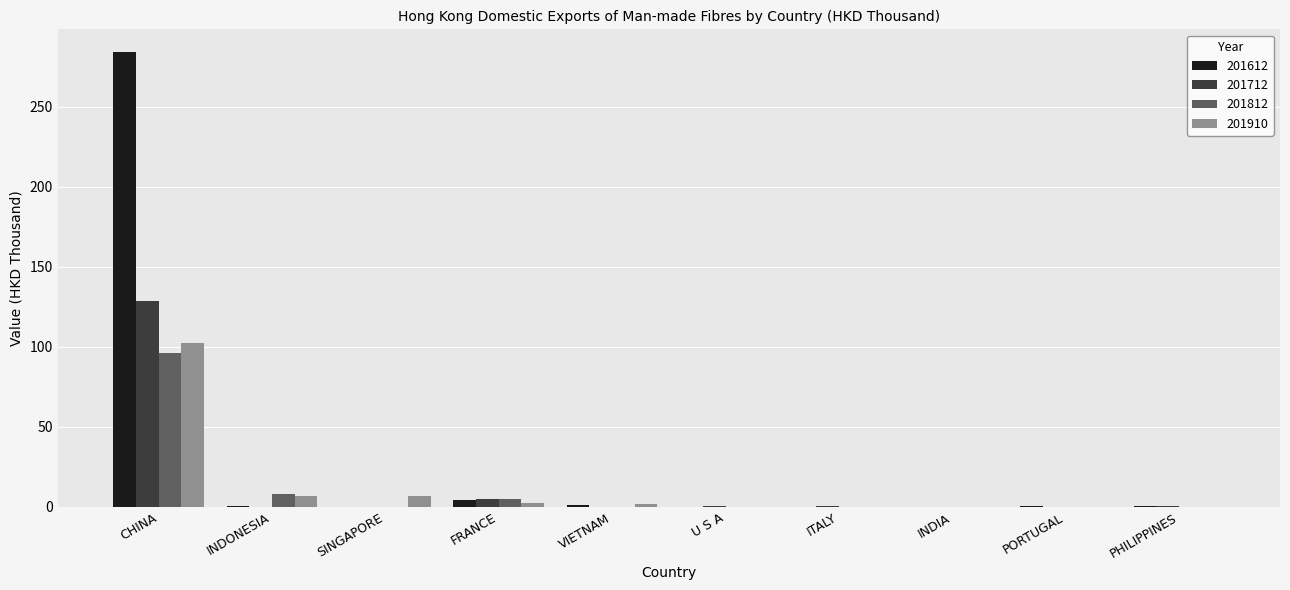

What are all the series names shown in the legend?

201612, 201712, 201812, 201910